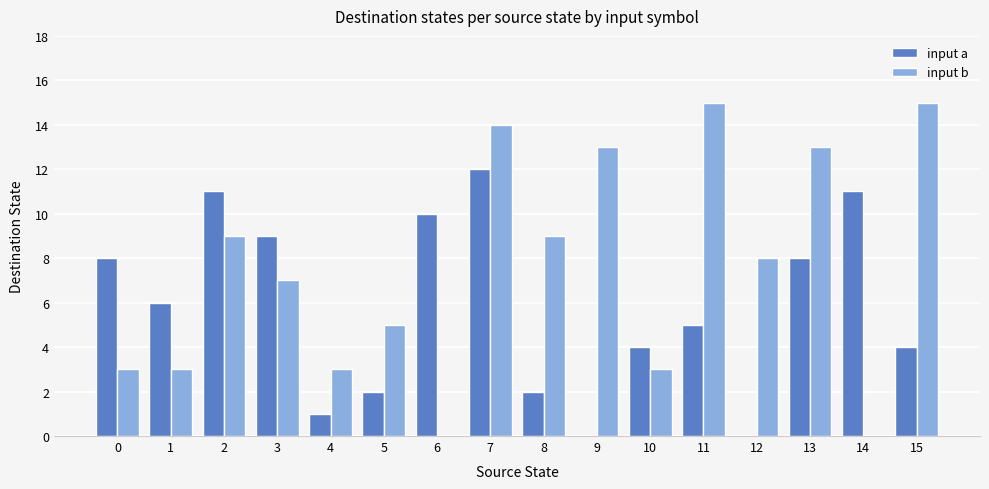

The input a series shows 8 at 0. True or false?

True